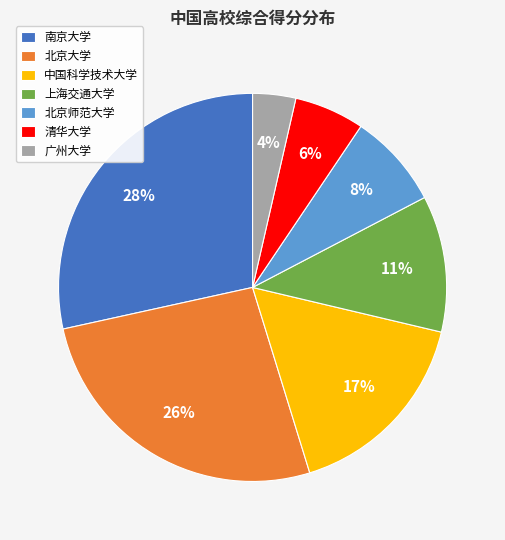

How many segments does this pie chart have?

7